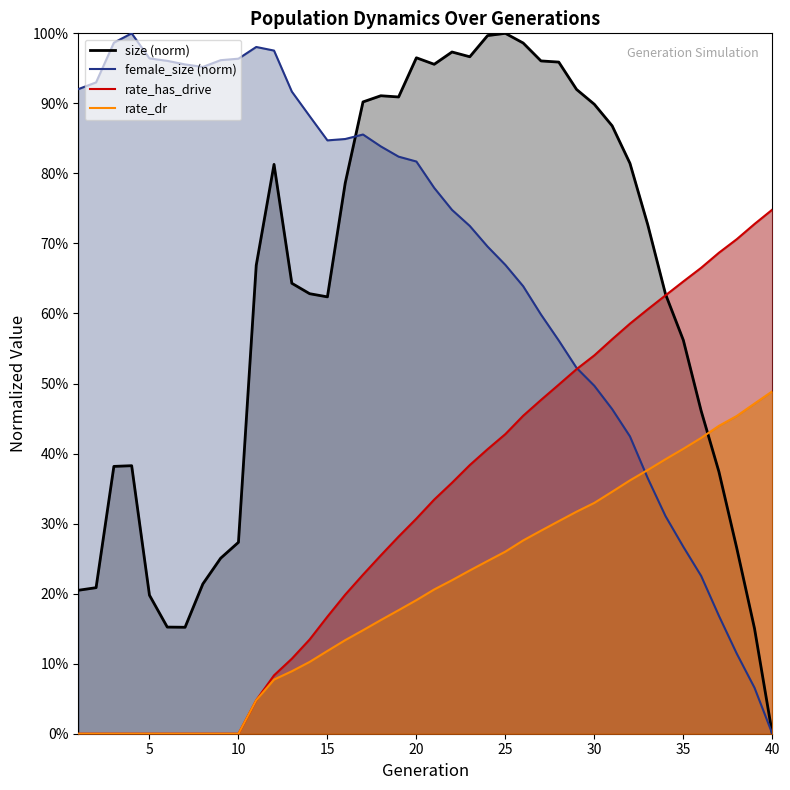

What is the value of the female_size point at the 12th from the left?

1.0